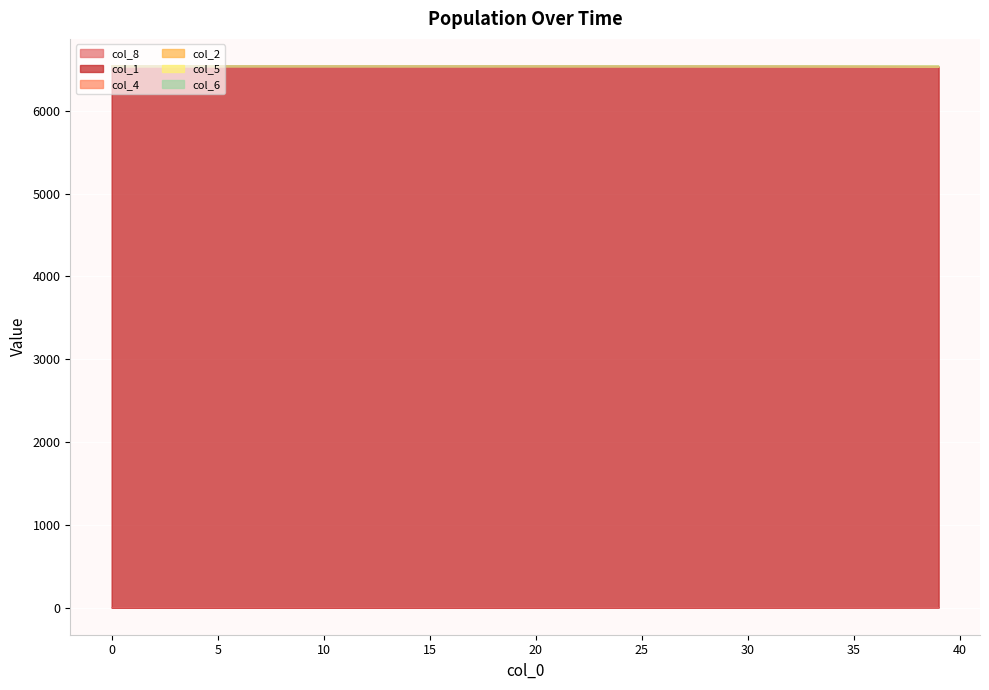

True or false: col_2 and col_1 cross at least once.

False